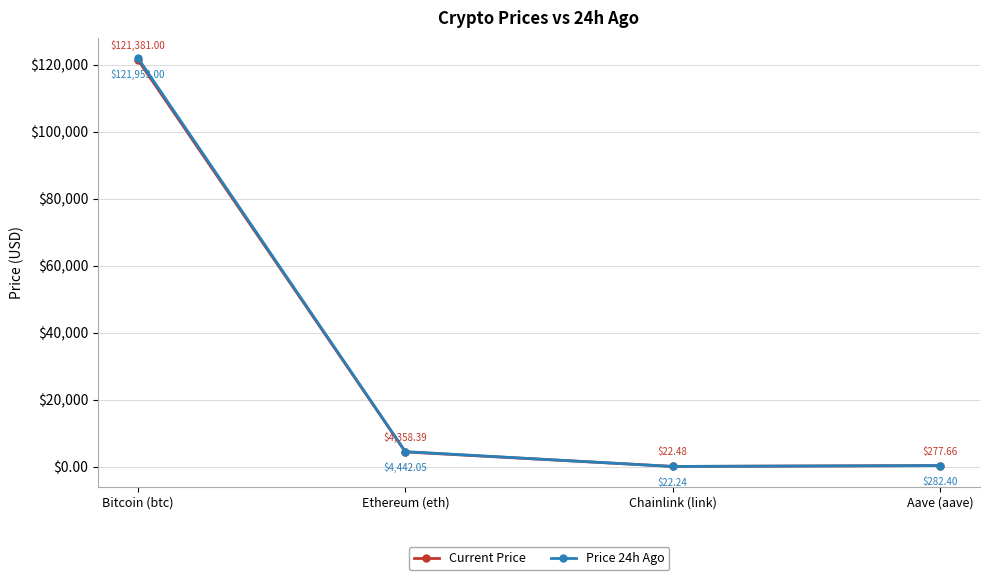

Where is the first local minimum for Current Price?

Chainlink (link)